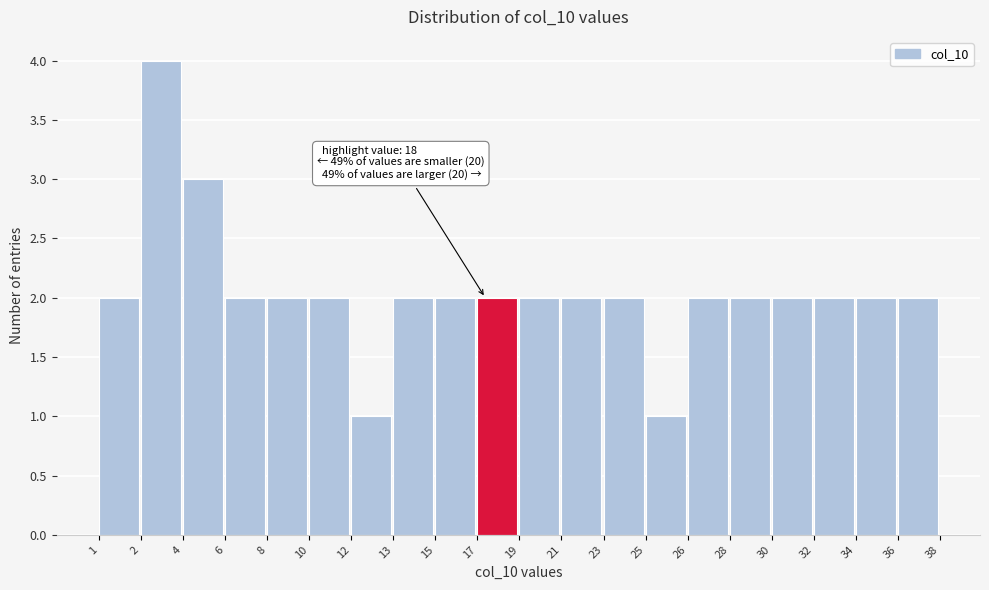

Reading left to right, extract all data points from this chart.

2	4	3	2	2	2	1	2	2	2	2	2	2	1	2	2	2	2	2	2